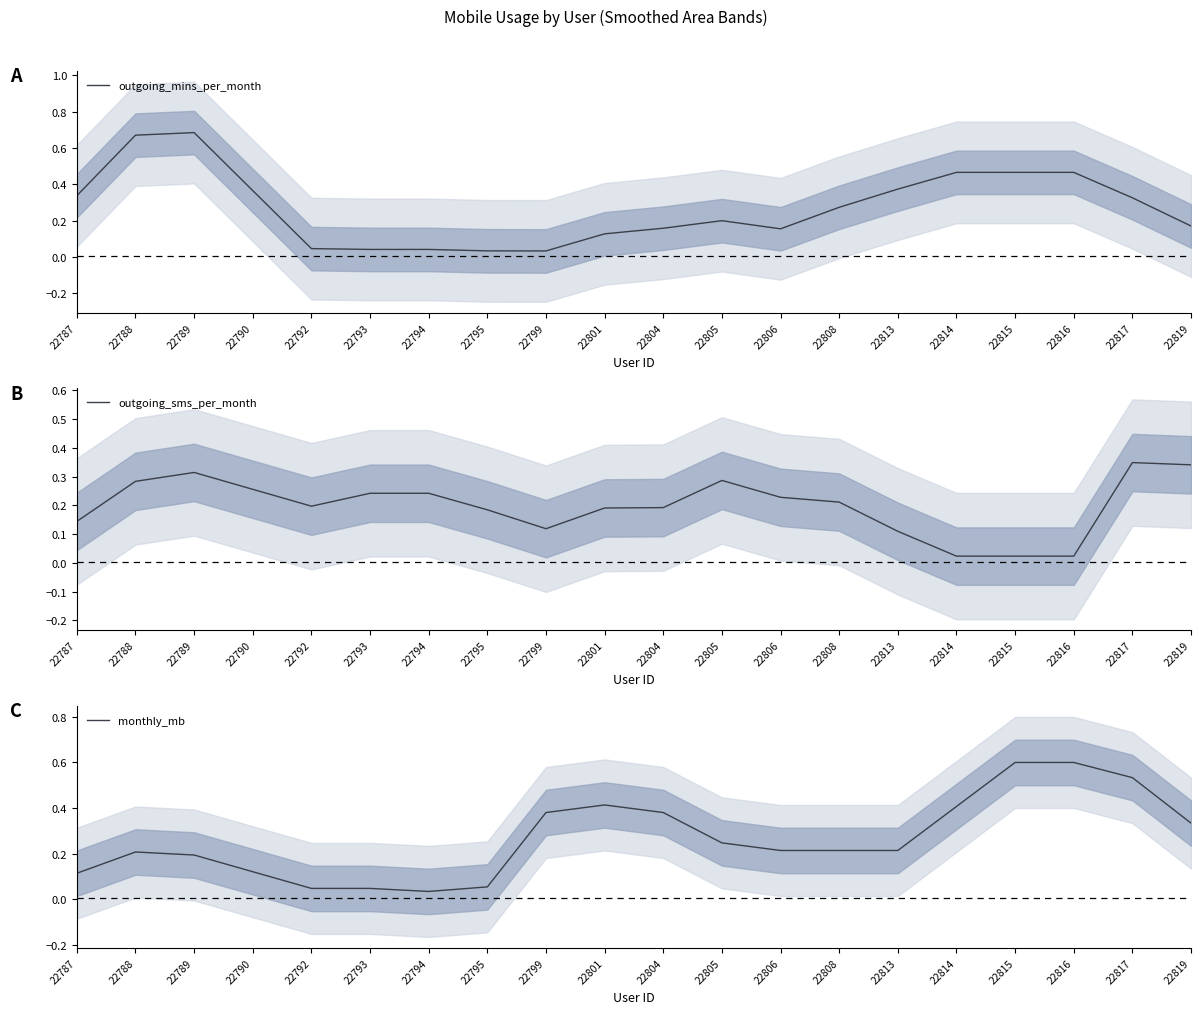

Reading right to left, transcribe all the data shown in this chart.

outgoing_mins_per_month: 22819=0.2	22817=0.3	22816=0.5	22815=0.5	22814=0.5	22813=0.4	22808=0.3	22806=0.2	22805=0.2	22804=0.2	22801=0.1	22799=0.0	22795=0.0	22794=0.0	22793=0.0	22792=0.0	22790=0.4	22789=0.7	22788=0.7	22787=0.3
outgoing_sms_per_month: 22819=0.3	22817=0.3	22816=0.0	22815=0.0	22814=0.0	22813=0.1	22808=0.2	22806=0.2	22805=0.3	22804=0.2	22801=0.2	22799=0.1	22795=0.2	22794=0.2	22793=0.2	22792=0.2	22790=0.3	22789=0.3	22788=0.3	22787=0.1
monthly_mb: 22819=0.3	22817=0.5	22816=0.6	22815=0.6	22814=0.4	22813=0.2	22808=0.2	22806=0.2	22805=0.2	22804=0.4	22801=0.4	22799=0.4	22795=0.1	22794=0.0	22793=0.0	22792=0.0	22790=0.1	22789=0.2	22788=0.2	22787=0.1